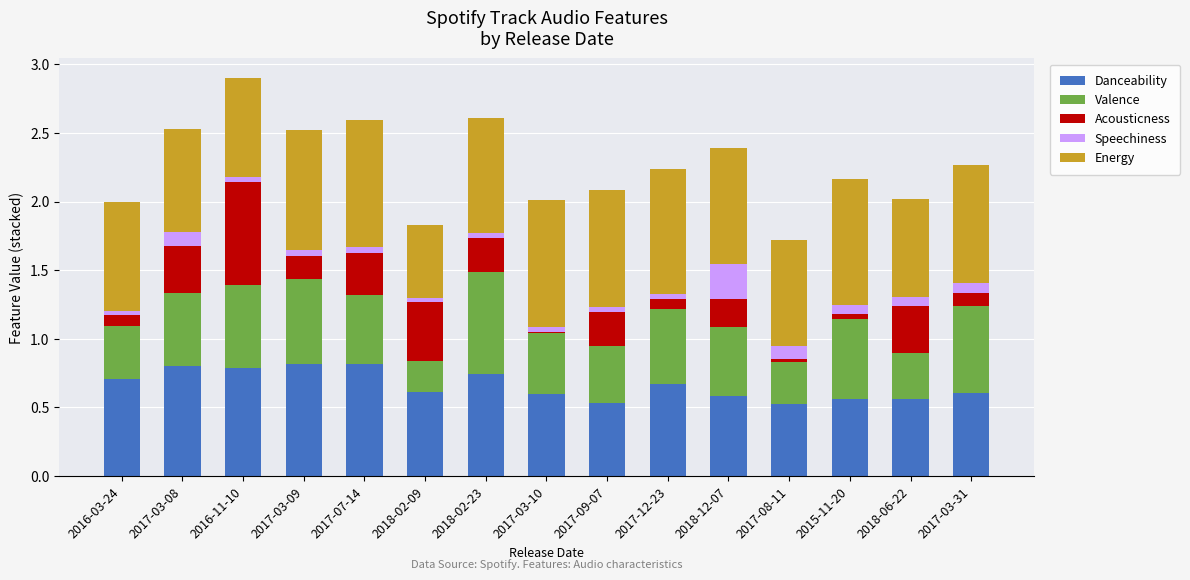

Count the Speechiness values in the range 0 to 1.

15